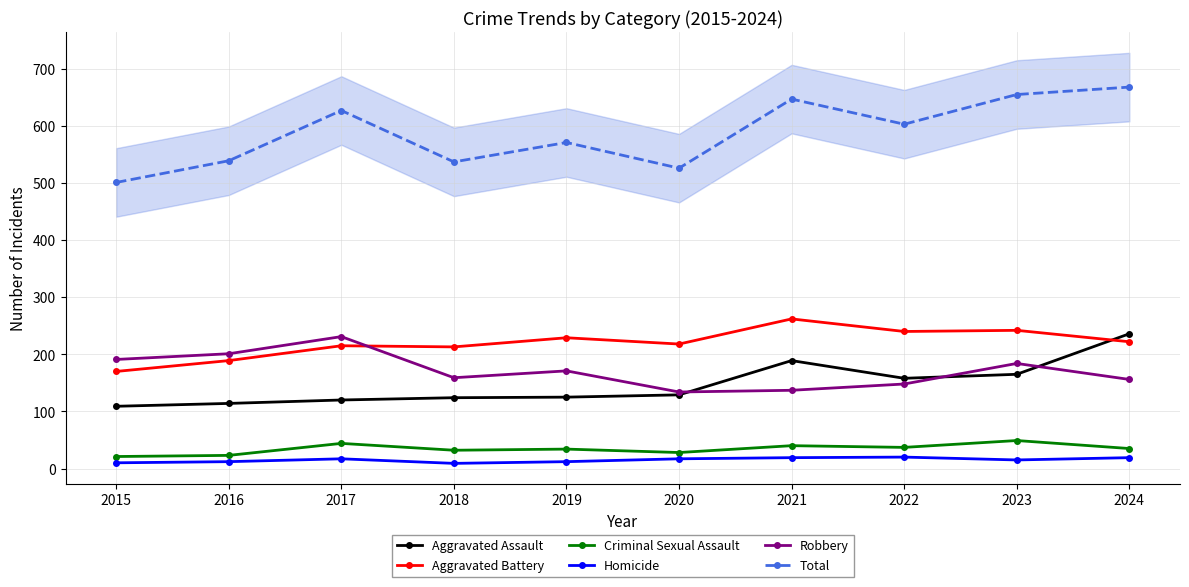

The Aggravated Battery series shows 215 at 2017. True or false?

True